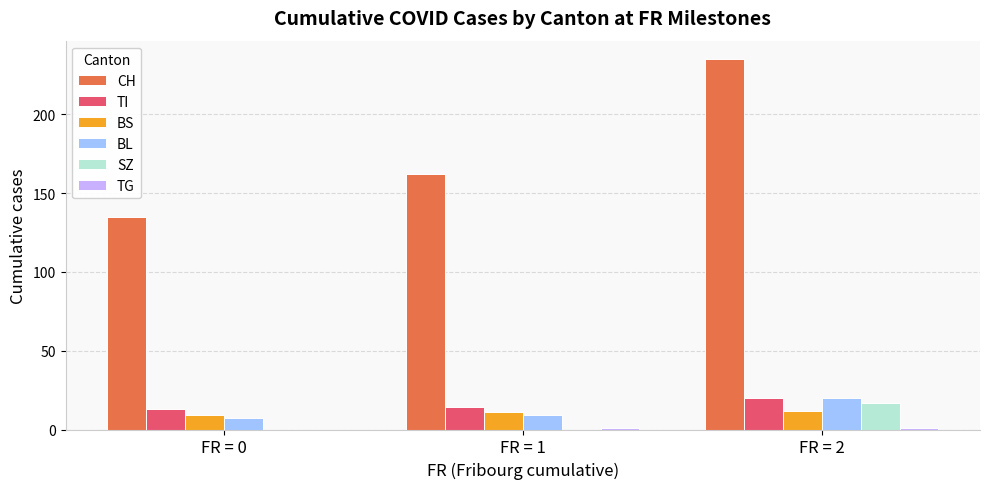

At which label does TI reach its peak?

FR = 2